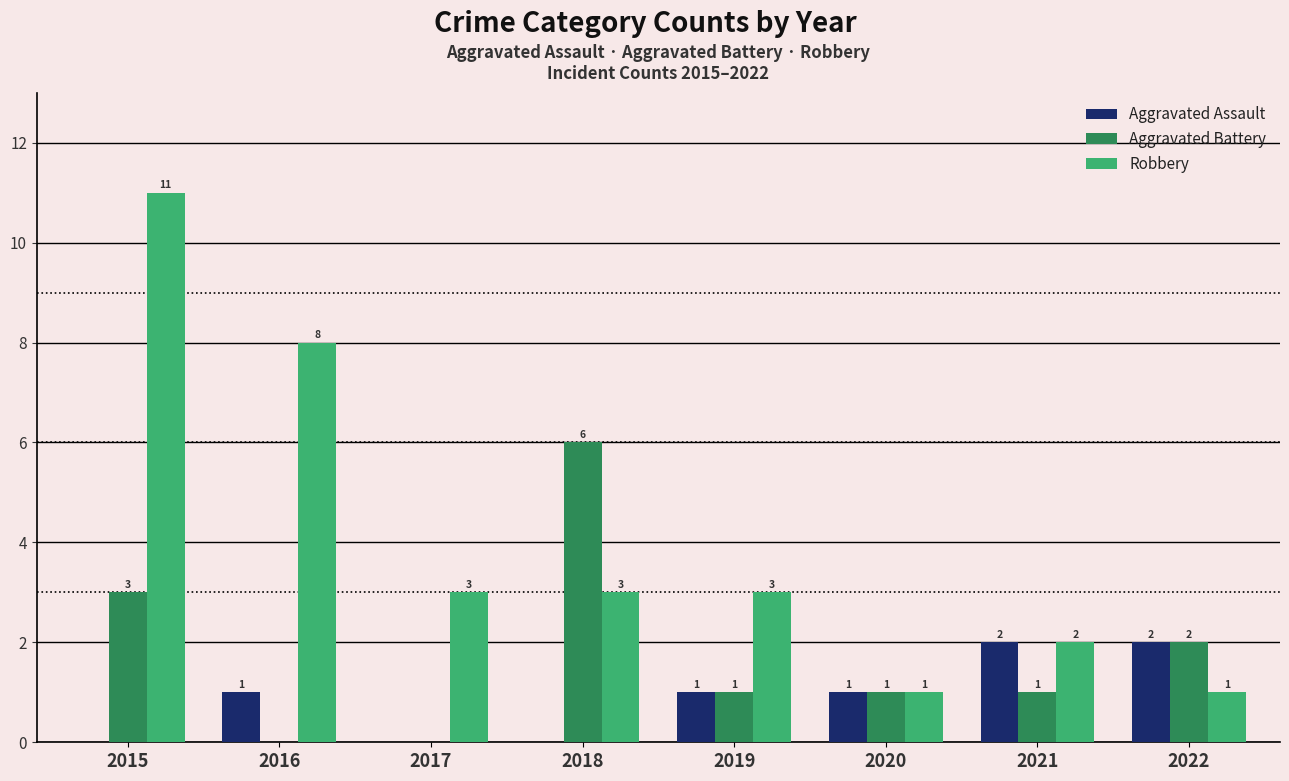

Reading left to right, extract all data points from this chart.

Aggravated Assault: 0	1	0	0	1	1	2	2
Aggravated Battery: 3	0	0	6	1	1	1	2
Robbery: 11	8	3	3	3	1	2	1